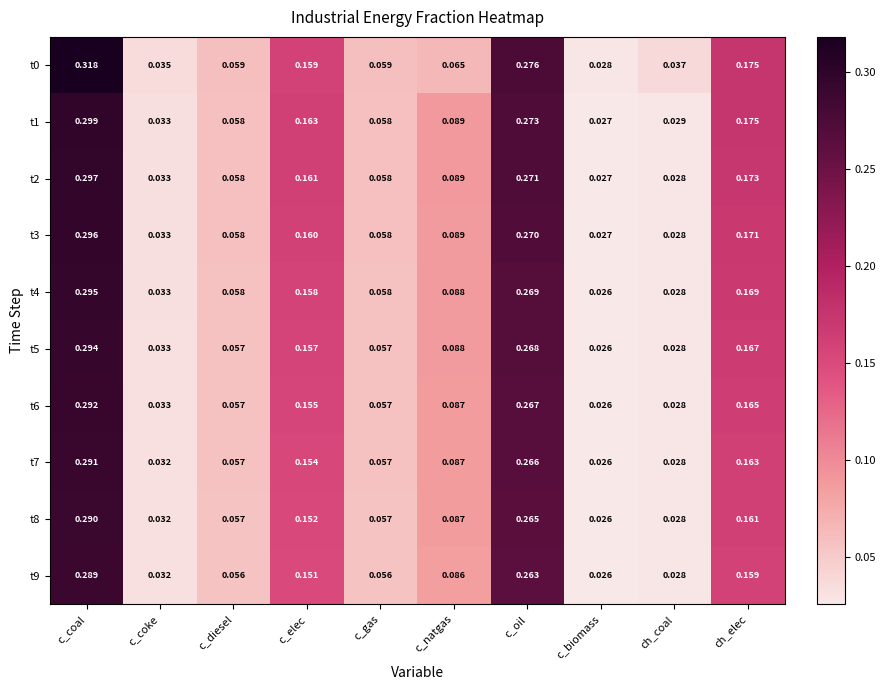

Is the value of t7 at c_oil greater than the value of t0 at c_natgas?

Yes